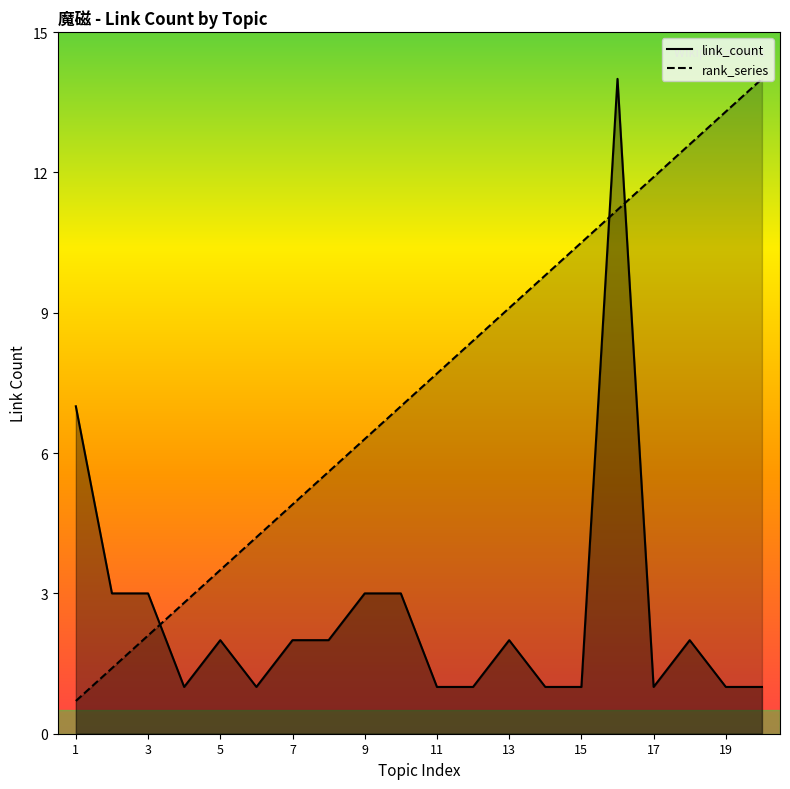

Which series has the largest range (max minus min)?

rank_line